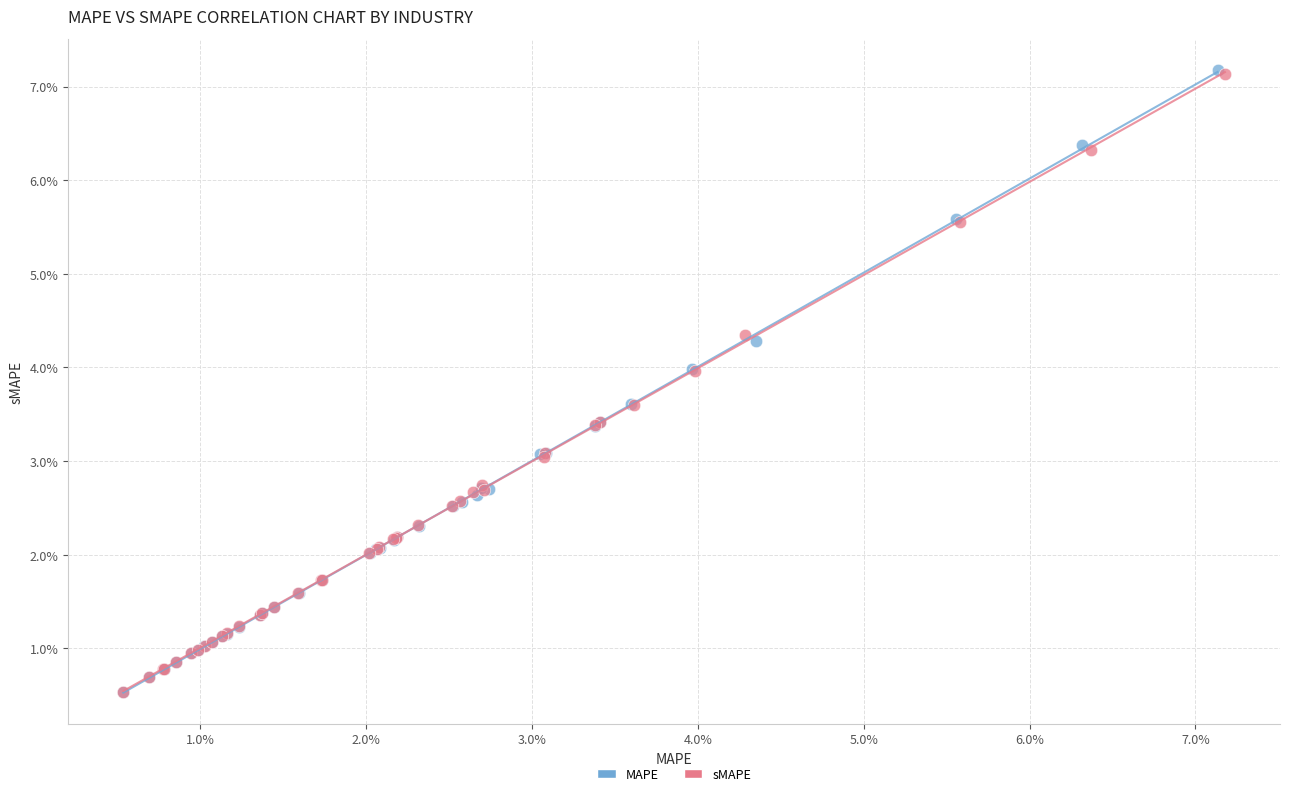

Which series has the largest Y range (max minus min)?

MAPE